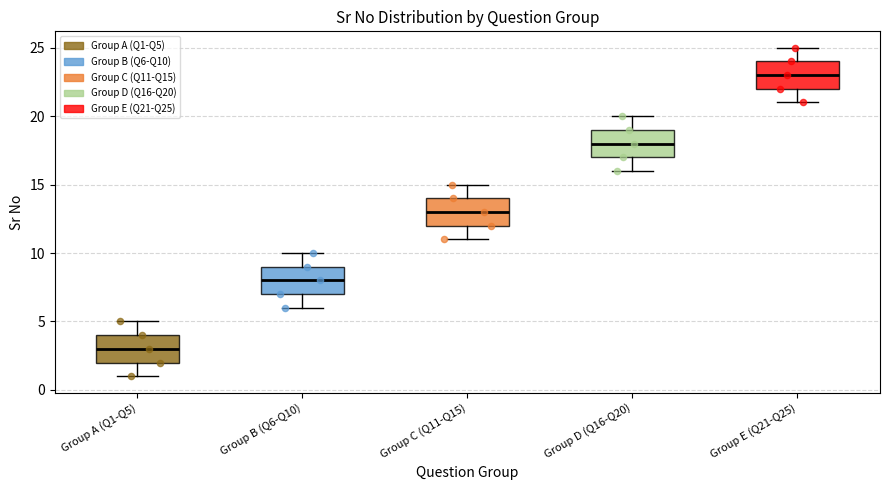

Where is the upper edge of the box for Group C (Q11-Q15) on the y-axis? The values are not printed on the chart, so give them approximately, as read against the axis.

14